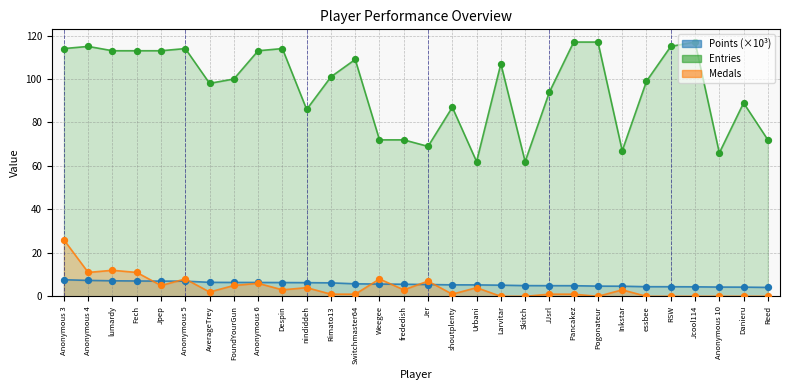

At how many categories does at least one series exceed 16?

30